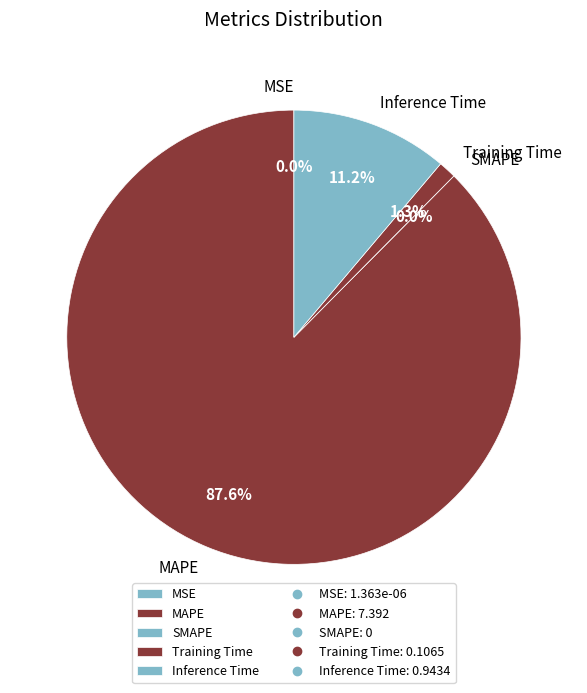

What percentage is NOT represented by MSE?

100.0%